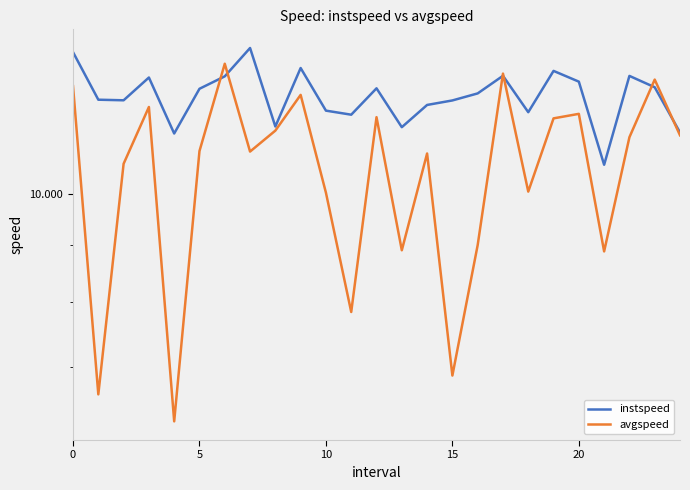

At 5, list the series in order from smallest to largest.

avgspeed, instspeed